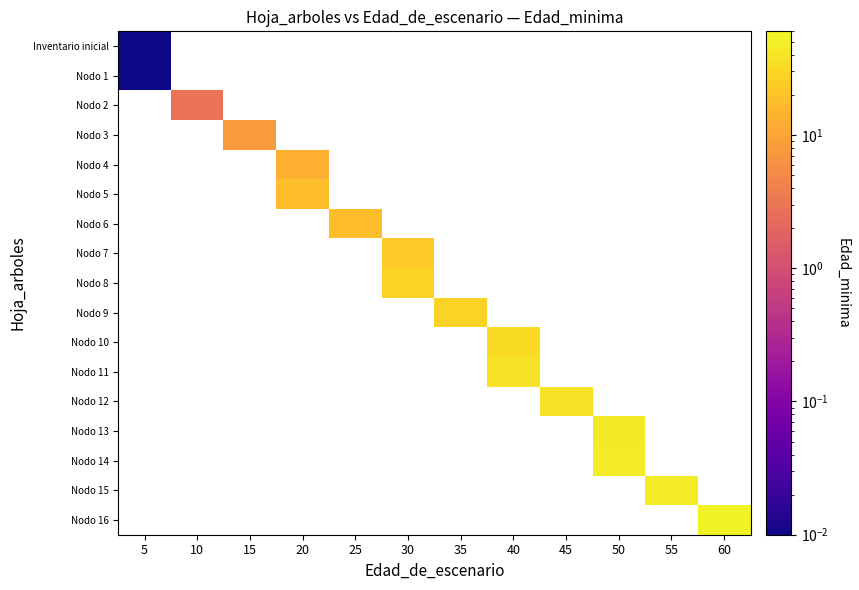

At how many categories does at least one series exceed 35?

5